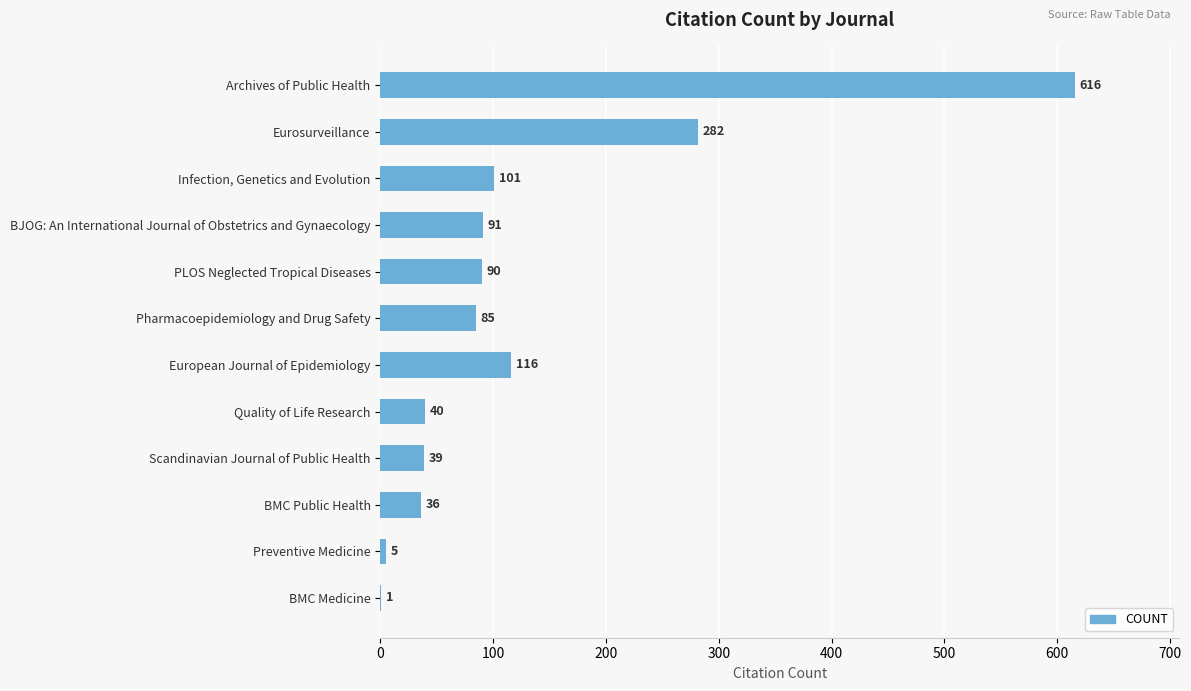

What is the approximate value at European Journal of Epidemiology, to the nearest 10?

120